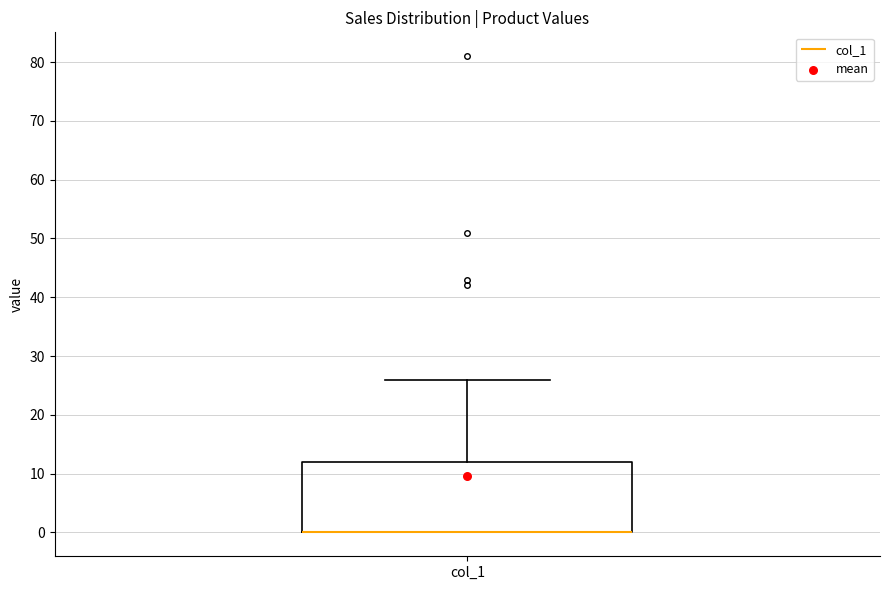

Where is the upper edge of the box for col_1 on the y-axis? The values are not printed on the chart, so give them approximately, as read against the axis.

12